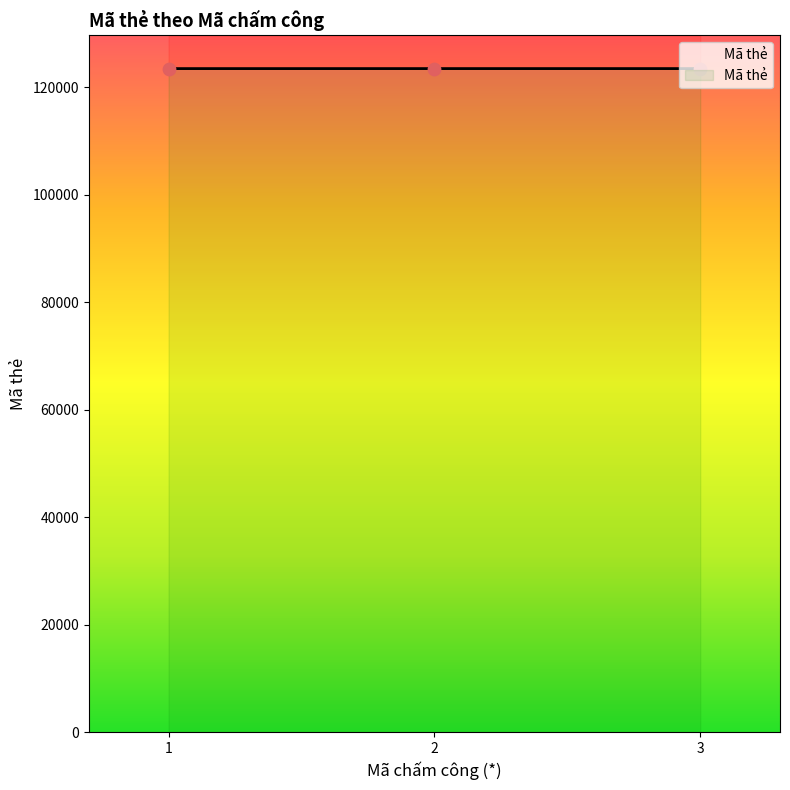

What is the change in value from 2 to 3?

+1